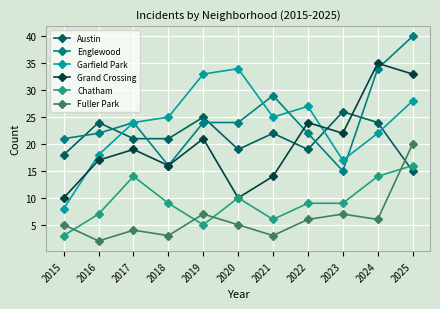

Is it true that Grand Crossing equals 29 at 2017?

False